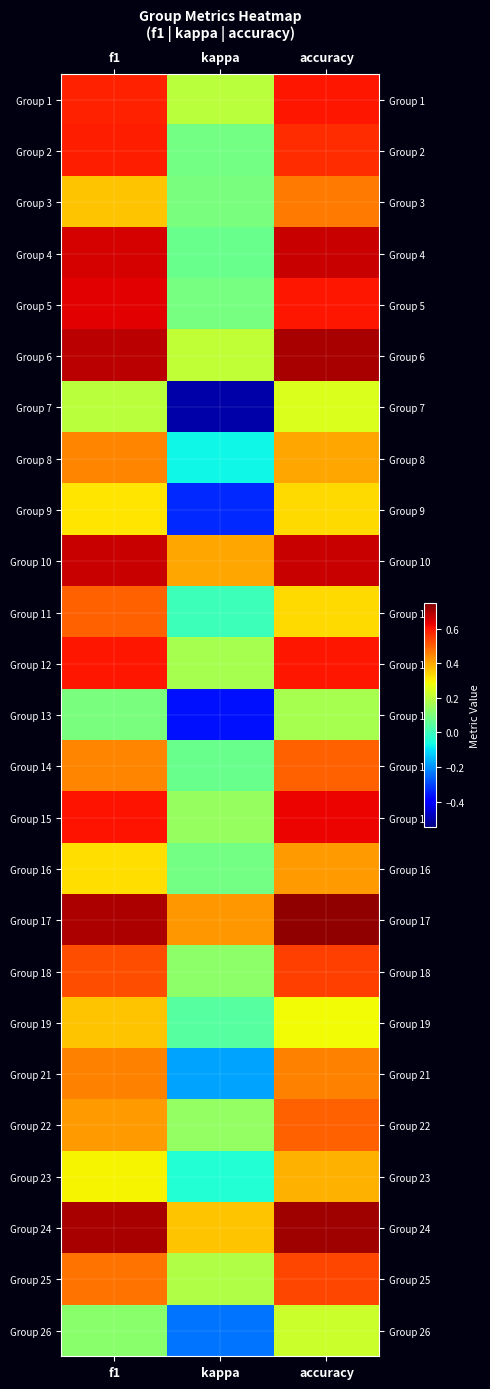

At kappa, list the series in order from smallest to largest.

Group 7, Group 13, Group 9, Group 26, Group 21, Group 8, Group 23, Group 11, Group 19, Group 14, Group 4, Group 2, Group 16, Group 5, Group 3, Group 18, Group 22, Group 15, Group 12, Group 25, Group 1, Group 6, Group 24, Group 10, Group 17